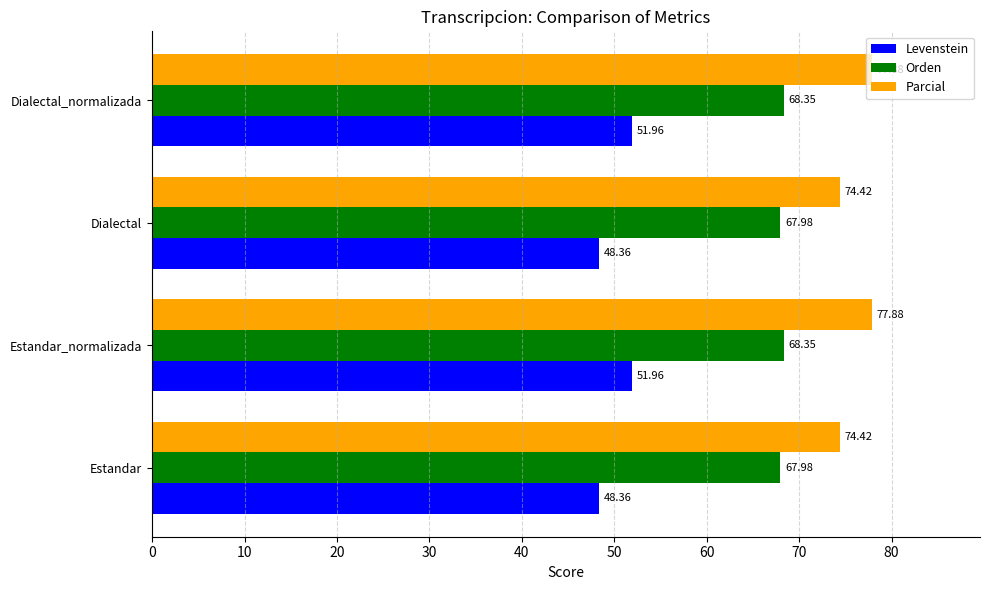

What is the sum of all Parcial values?

304.6